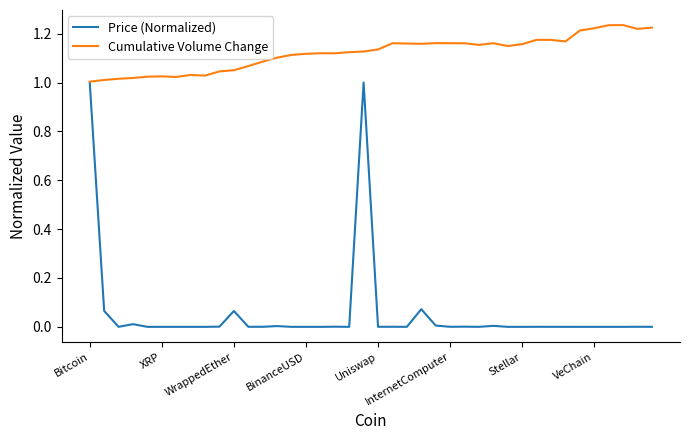

List the series in order of their overall mean, lowest first.

Price (Normalized), Cumulative Volume Change